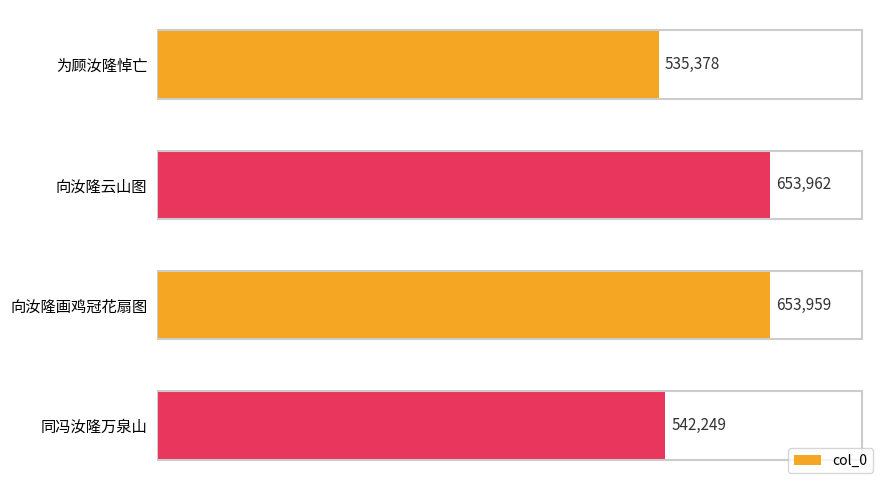

True or false: the data shows 338070 at 为顾汝隆悼亡.

False